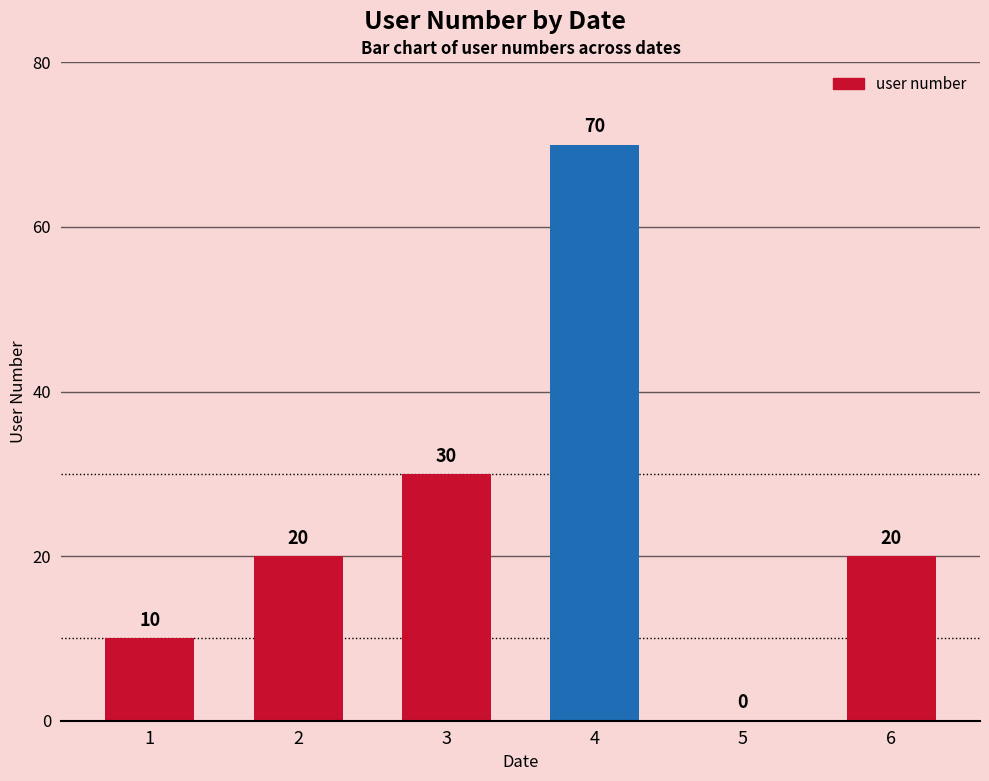

Between 6 and 1, which is larger?

6